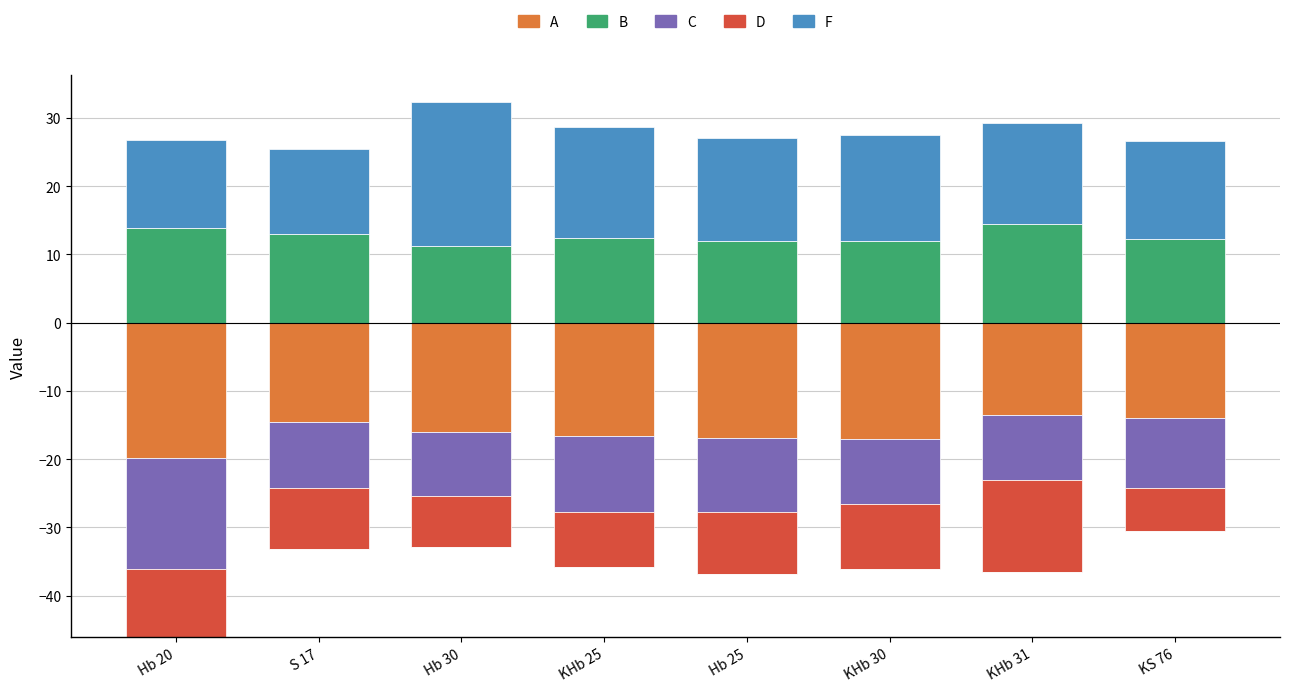

Between KHb 25 and Hb 25, which is larger?

KHb 25